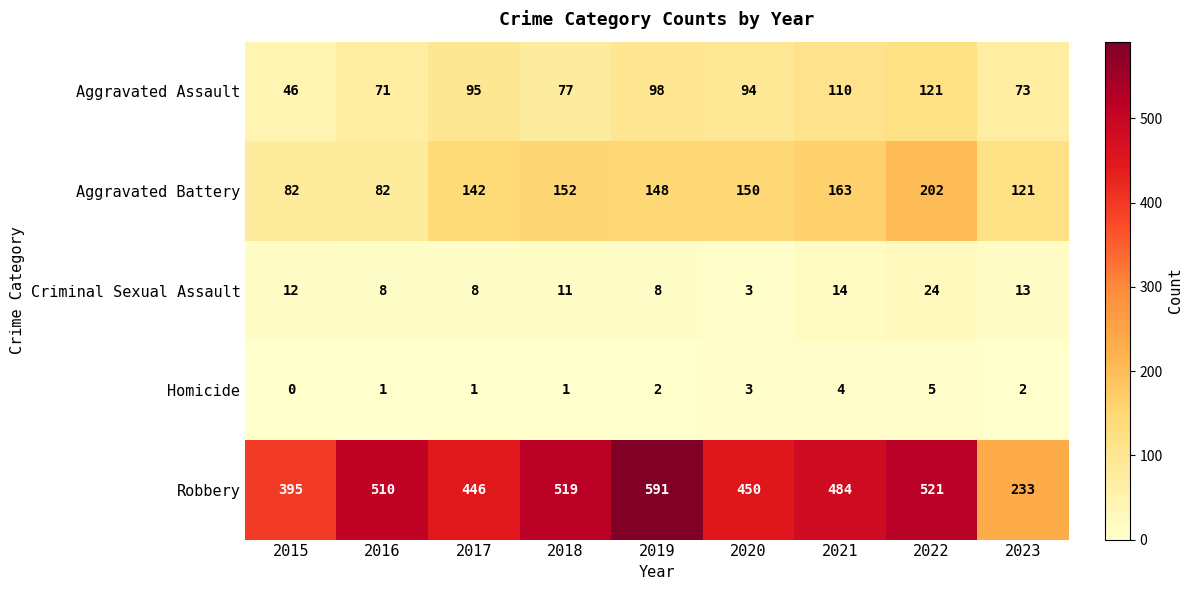

List the series in order of their peak value, highest first.

Robbery, Aggravated Battery, Aggravated Assault, Criminal Sexual Assault, Homicide